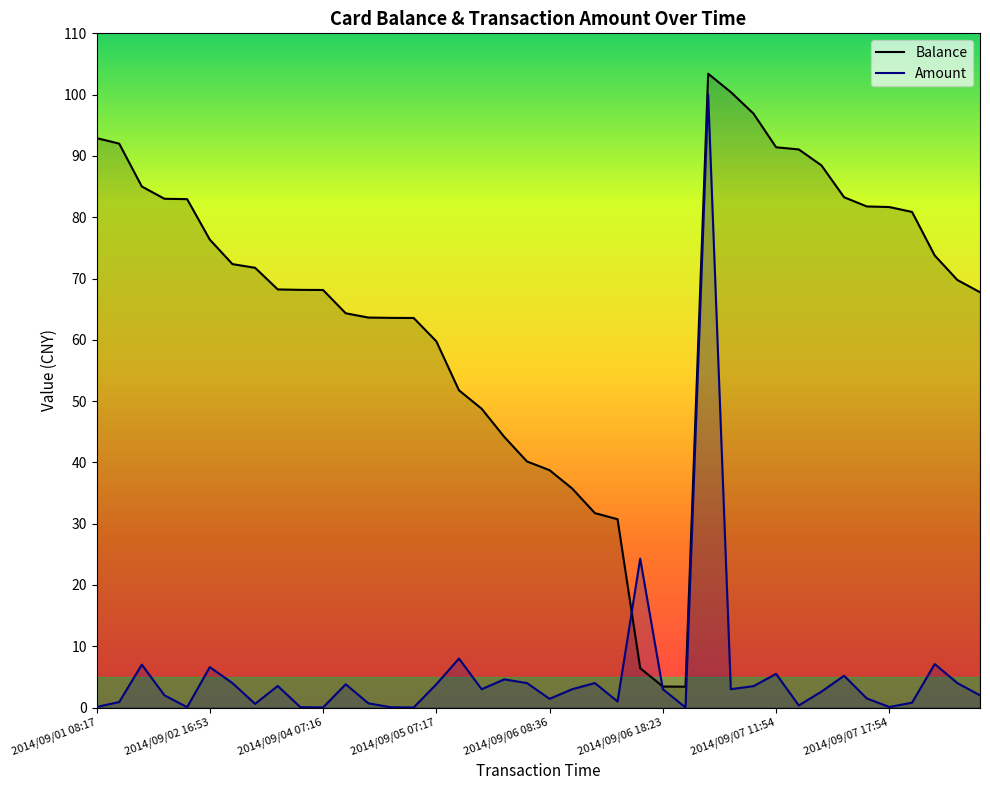

What position from the right is 2014/09/01 08:17?

40